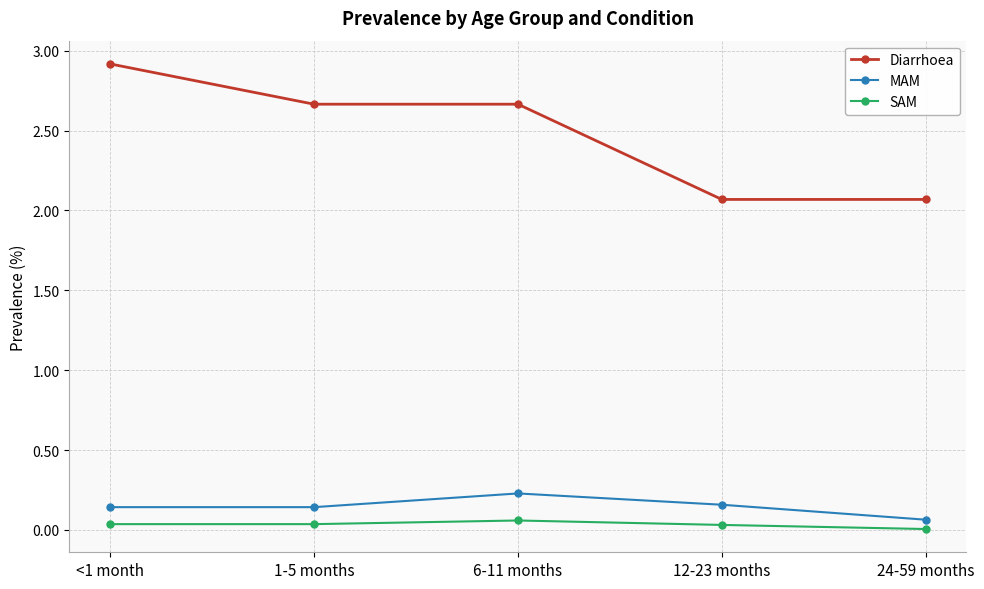

What position from the right is 6-11 months?

3